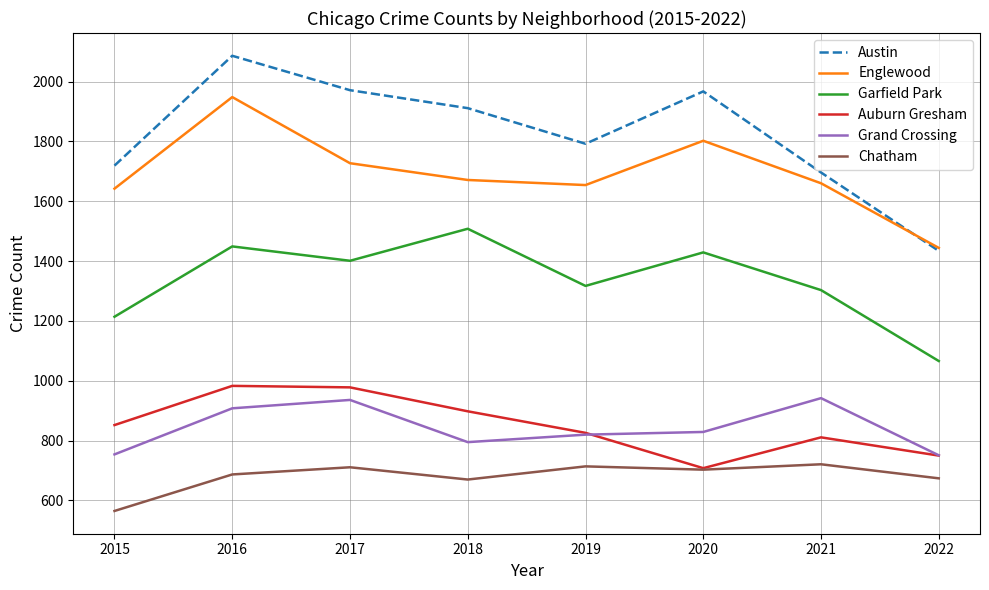

Is it true that Austin equals 2086 at 2016?

True